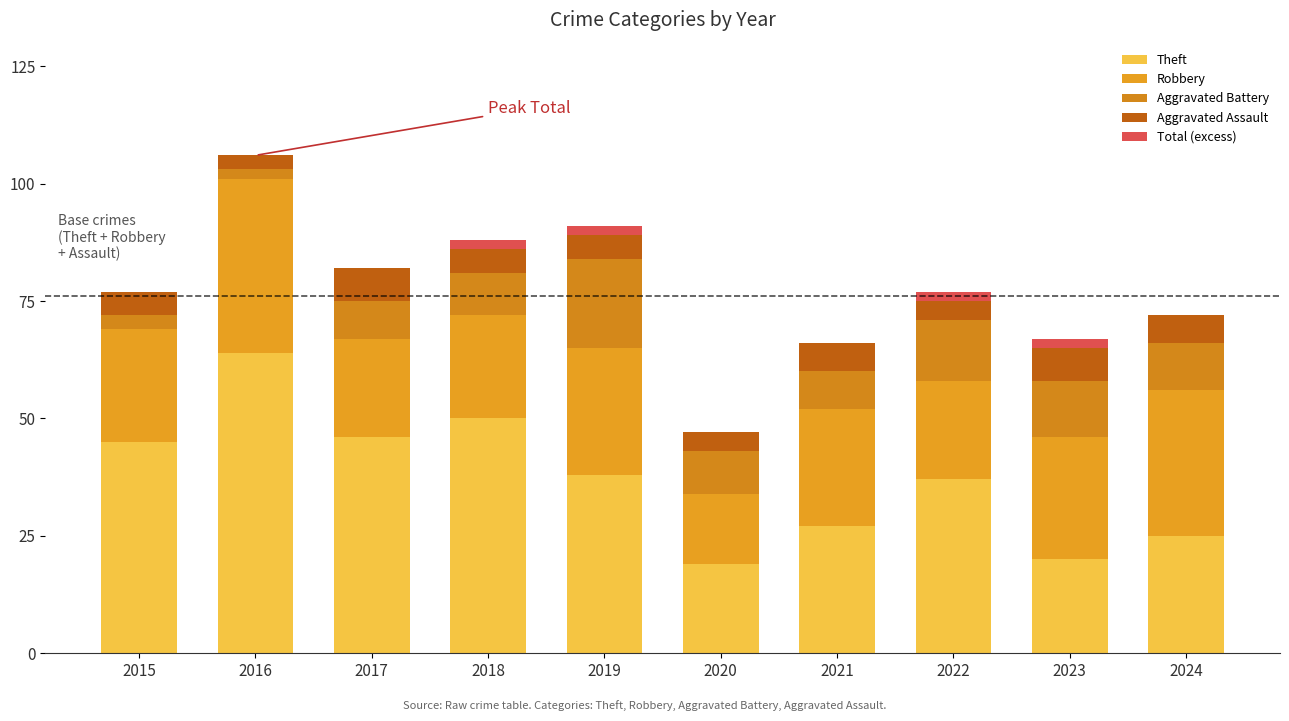

How many distinct data groups are displayed?

5